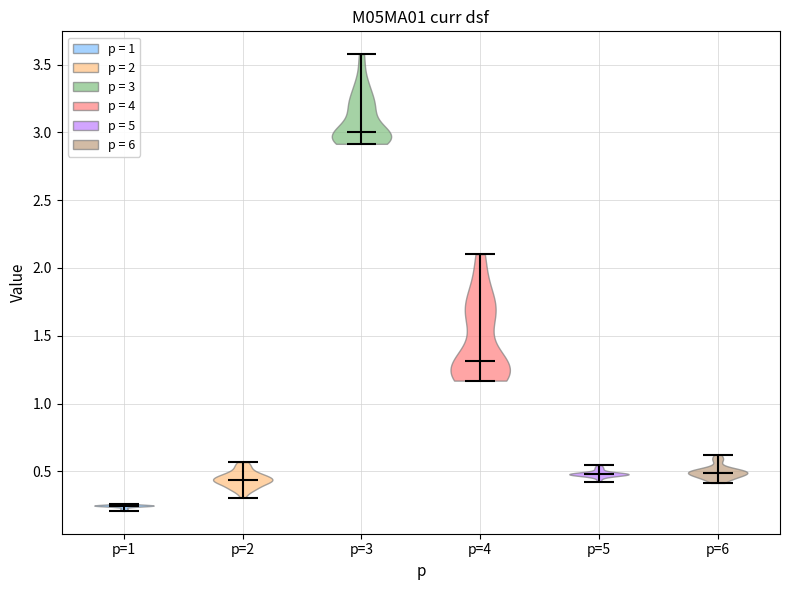

Reading left to right, read every violin against the y-axis: where its median line is, and the lowest and highest points it reaches. The values are not printed on the chart, so give them approximately, as read against the axis.

p=1: median line 0.25, lowest point 0.20, highest point 0.25
p=2: median line 0.45, lowest point 0.30, highest point 0.55
p=3: median line 3.00, lowest point 2.90, highest point 3.60
p=4: median line 1.30, lowest point 1.15, highest point 2.10
p=5: median line 0.50, lowest point 0.40, highest point 0.55
p=6: median line 0.50, lowest point 0.40, highest point 0.60